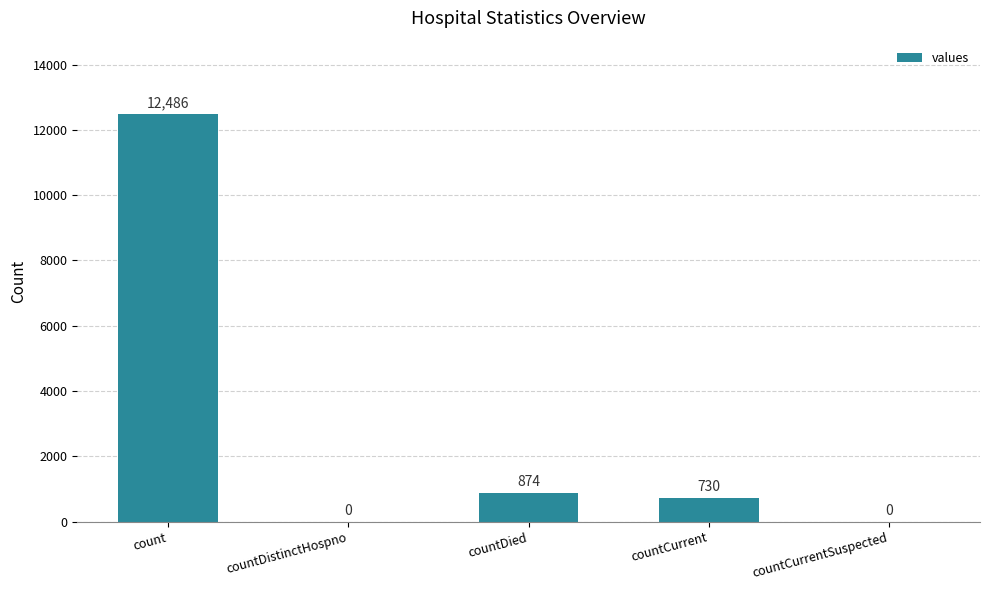

Are the bars horizontal?

No